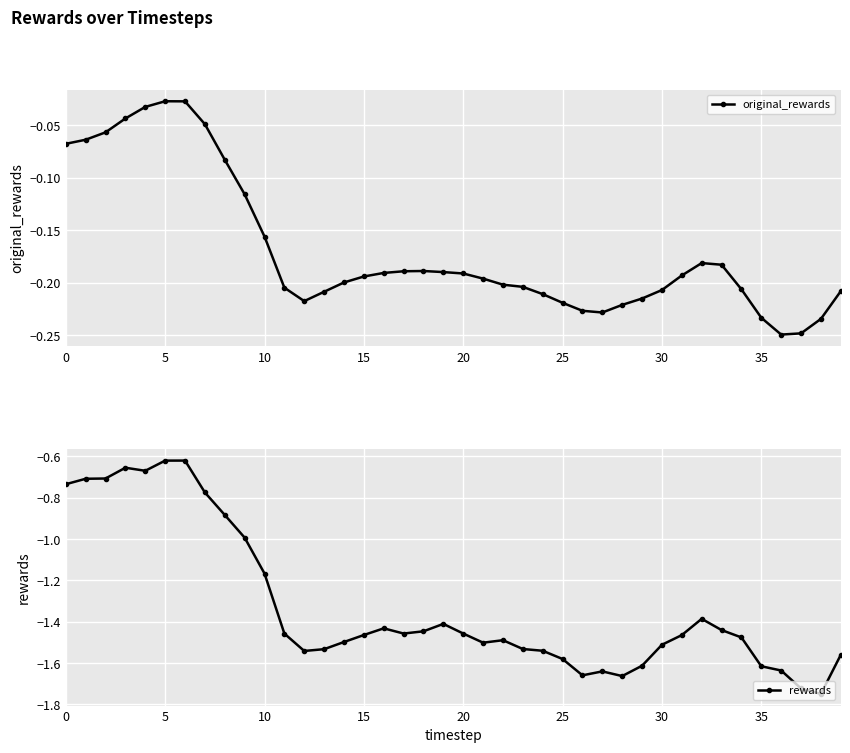

Where is the first local minimum for original_rewards?

12